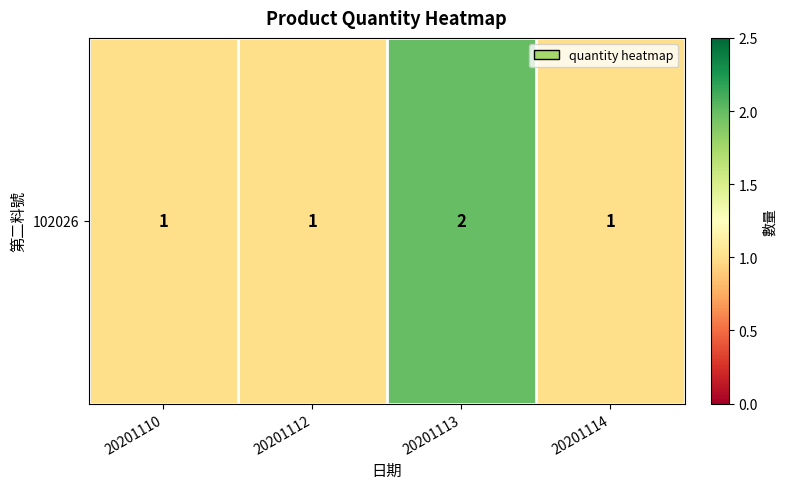

What is the sum of all values?

5